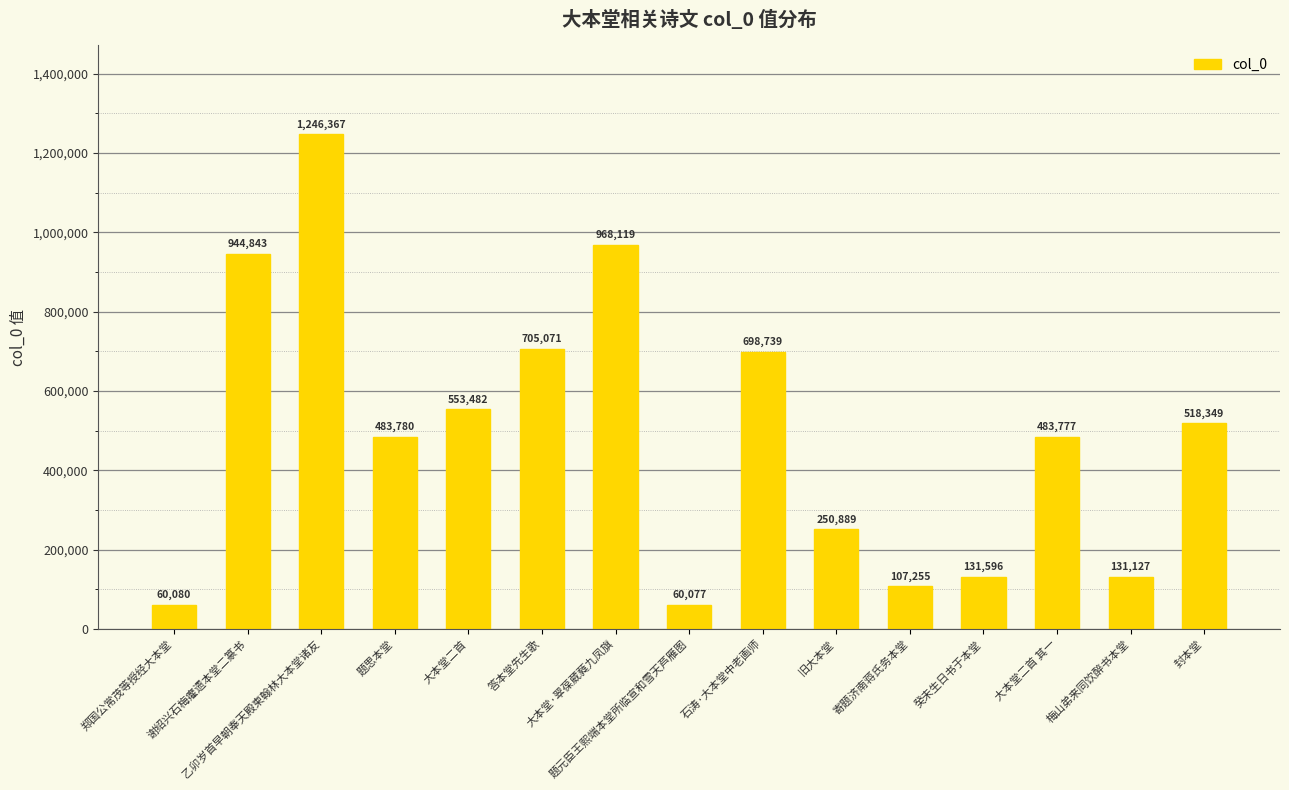

Is it true that the value at 寄题济南蒋氏务本堂 is 107255?

True